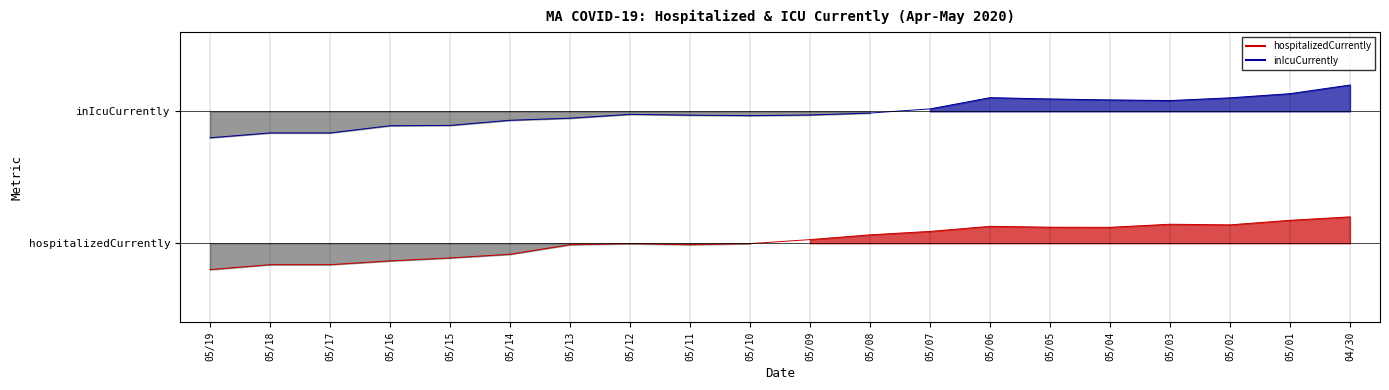

How many categories are shown in the chart?

20